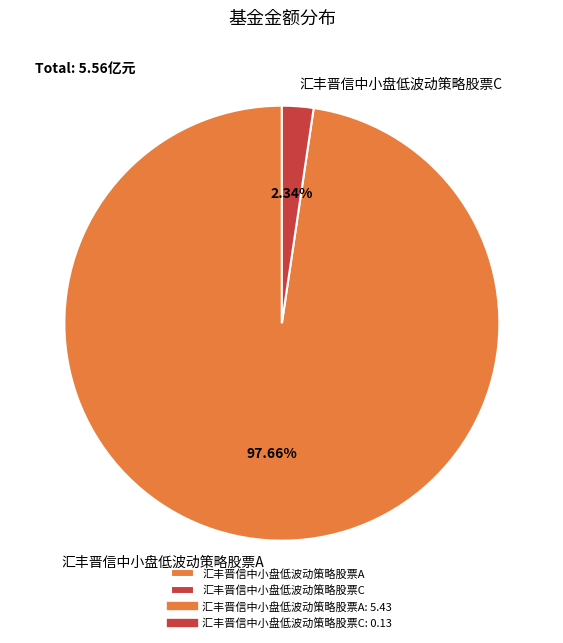

To the nearest percent, what is the difference between the largest and smallest slice percentages?

95%